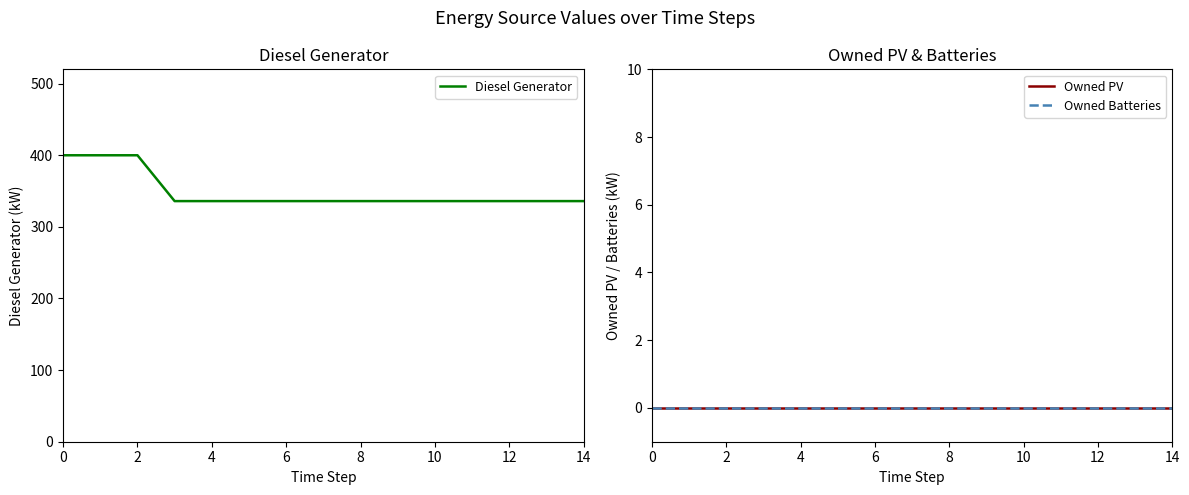

True or false: Diesel Generator and Owned PV intersect in this chart.

False